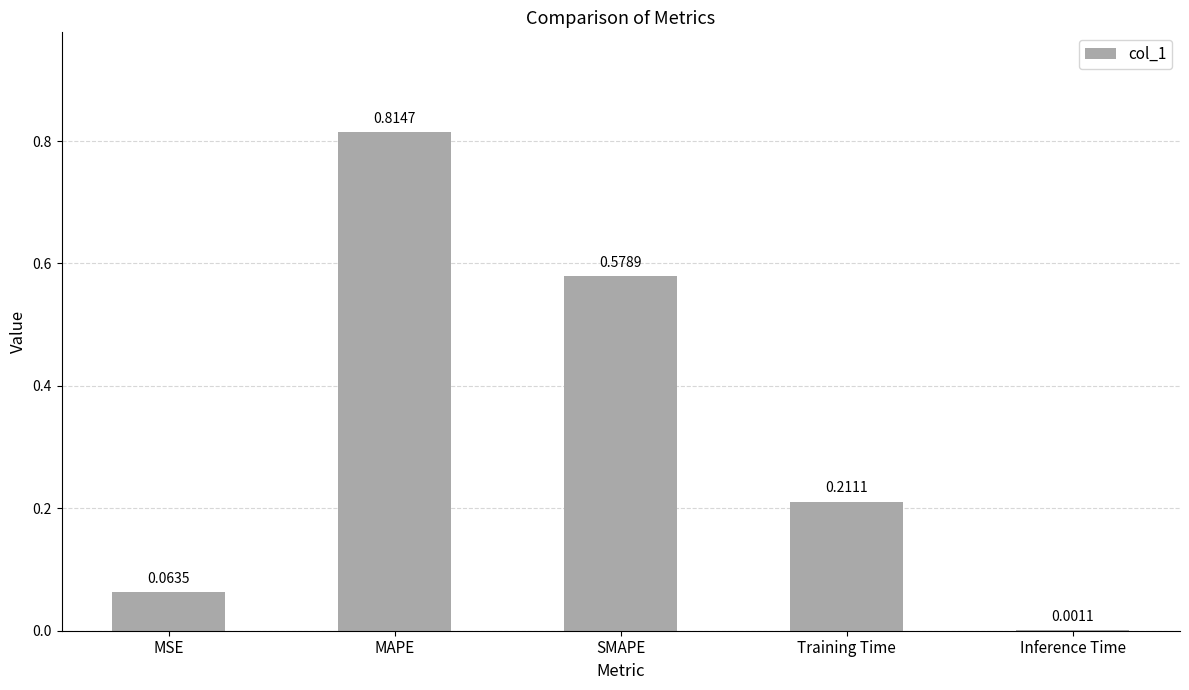

At which label is the value closest to 0?

Inference Time